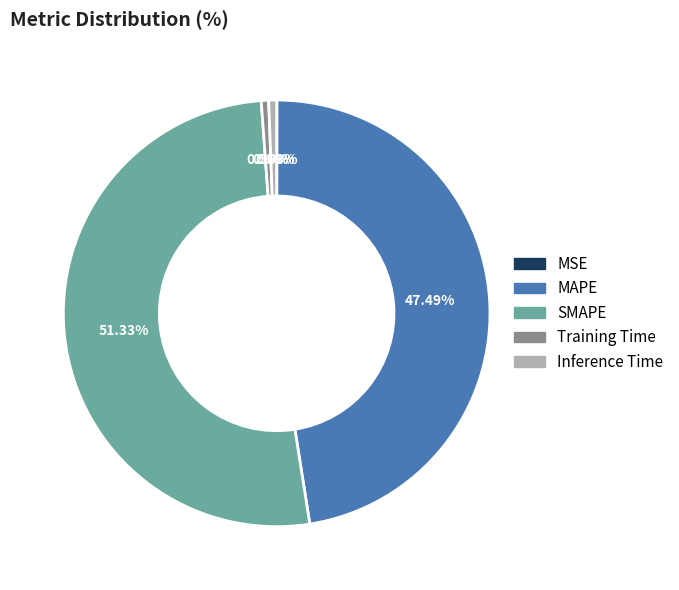

Combined, what portion of the pie is Training Time and Inference Time?

1.2%